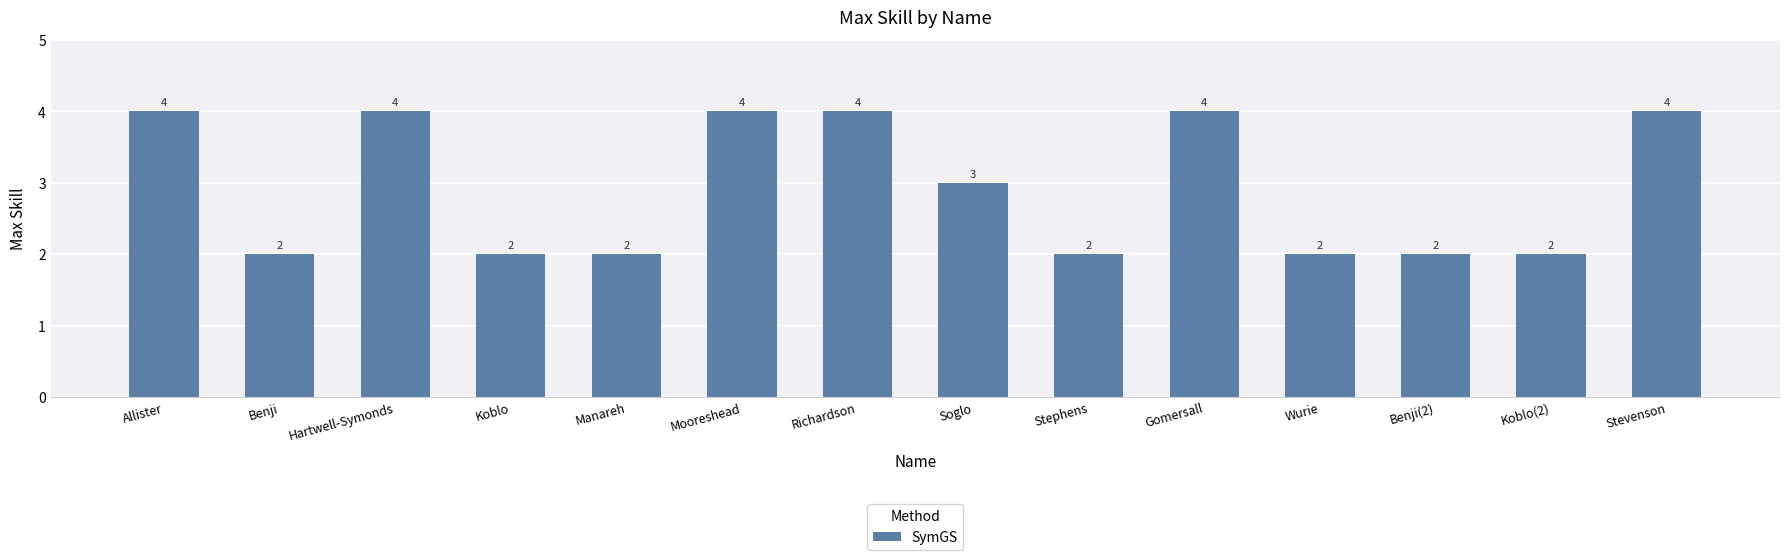

How many data points does each series have?

14